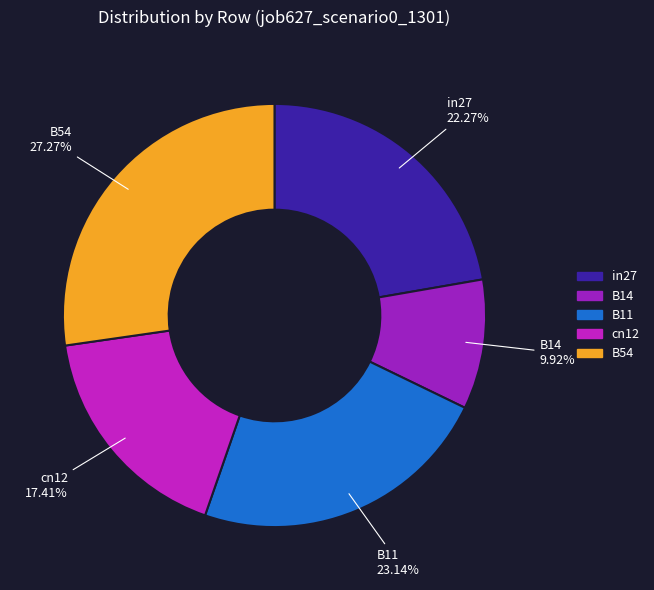

Rank the categories by value from highest to lowest.

B54, B11, in27, cn12, B14